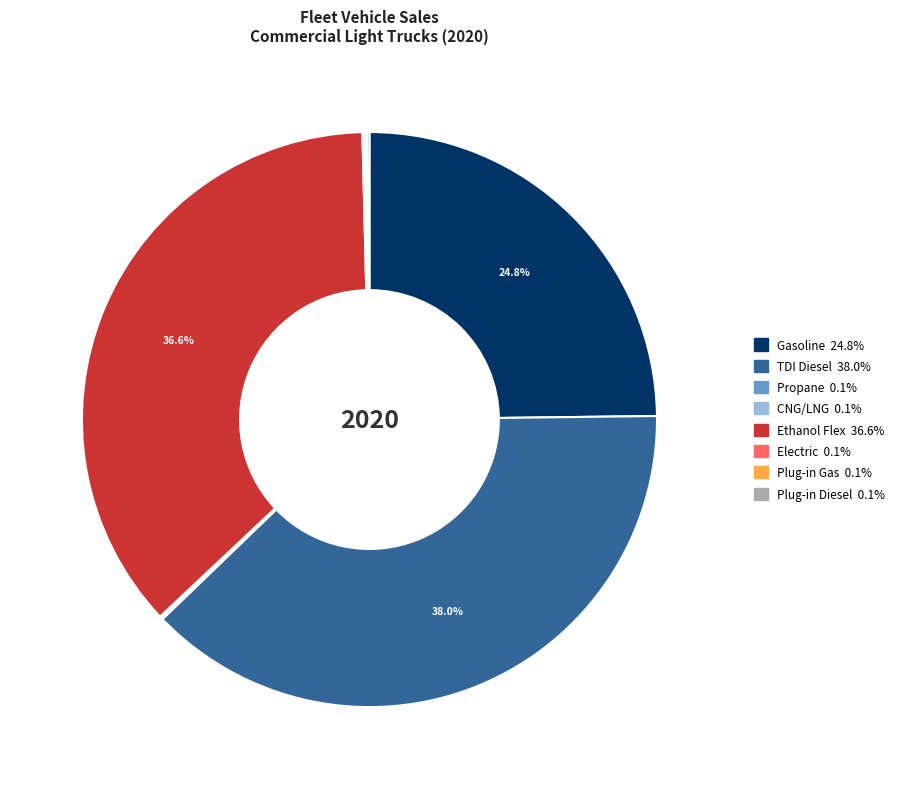

What percentage is NOT represented by TDI Diesel?

62.0%